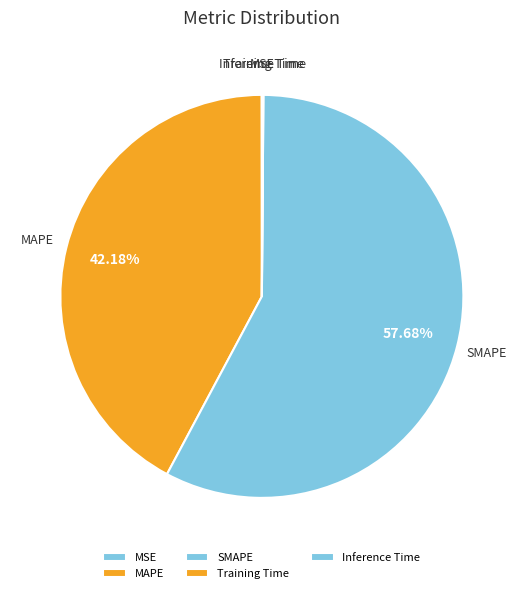

To the nearest percent, what is the difference between the largest and smallest slice percentages?

58%